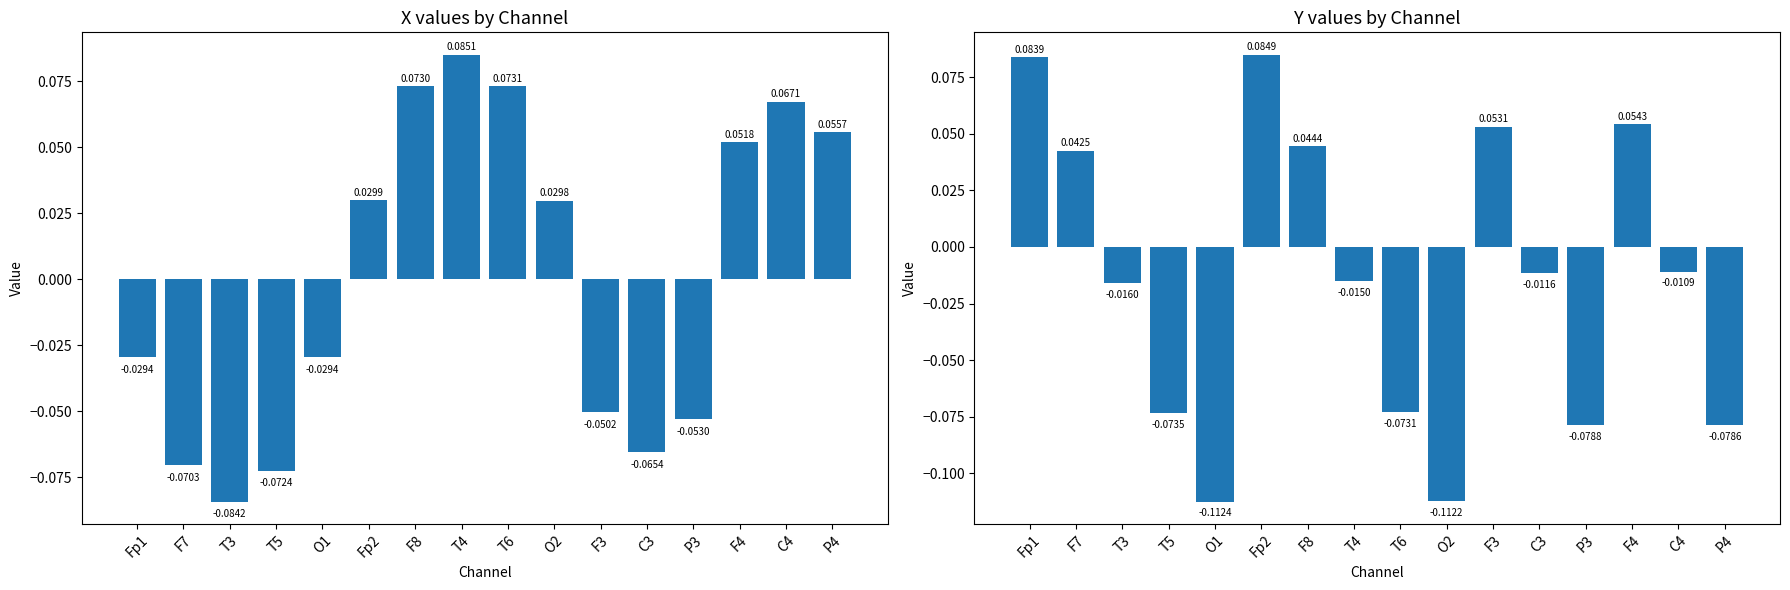

Which series has the widest spread of values?

Y